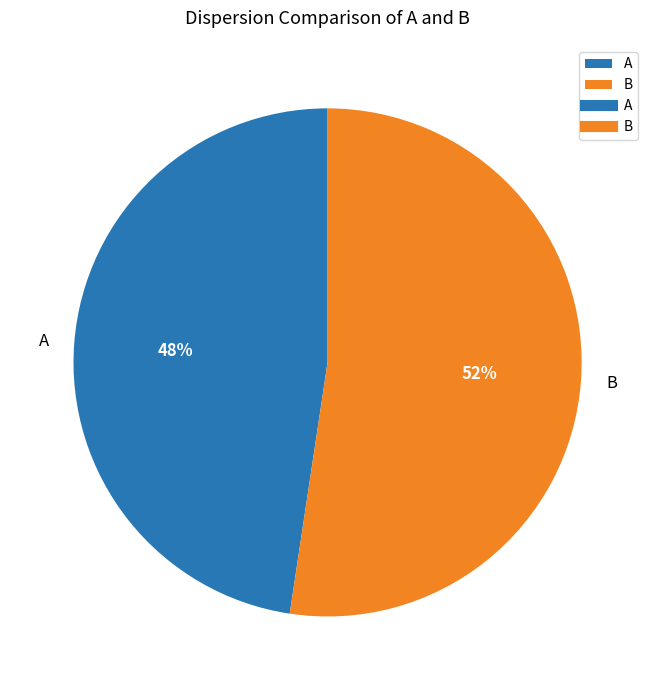

Count the number of slices in the pie.

2